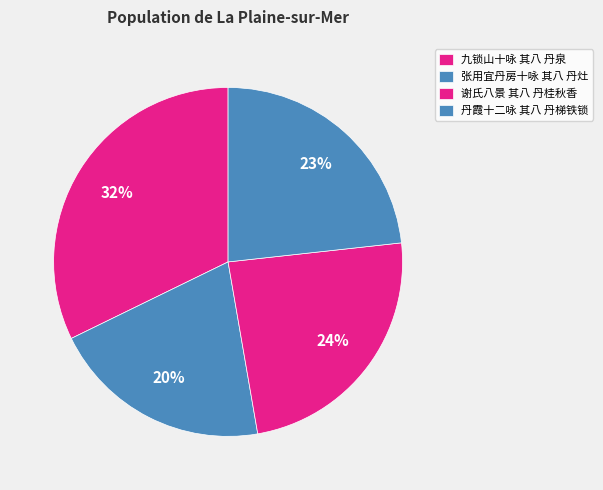

Count the number of slices in the pie.

4